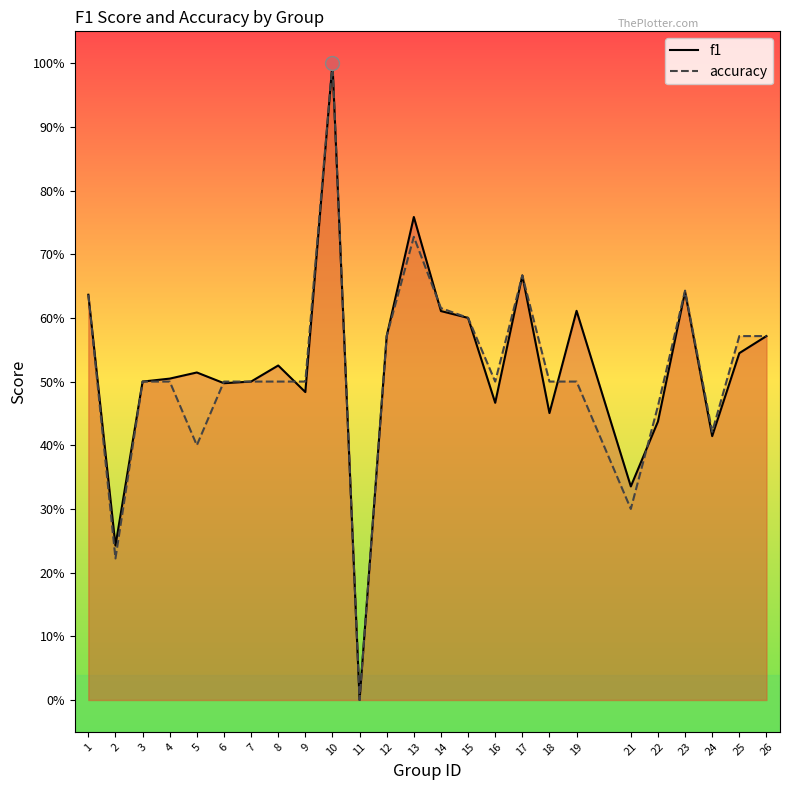

Where is the first local maximum for f1?

5